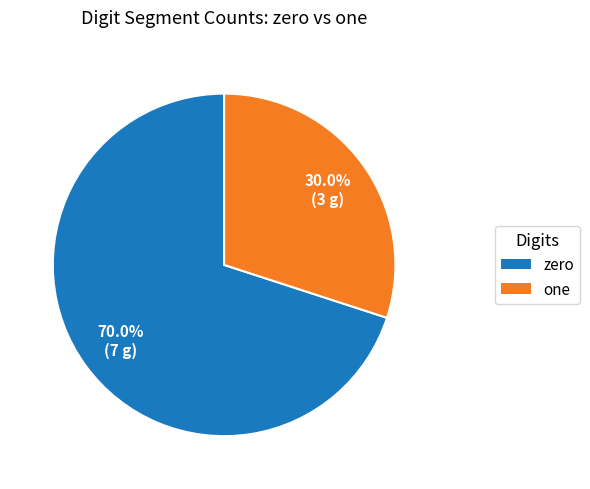

How many slices are in this pie chart?

2